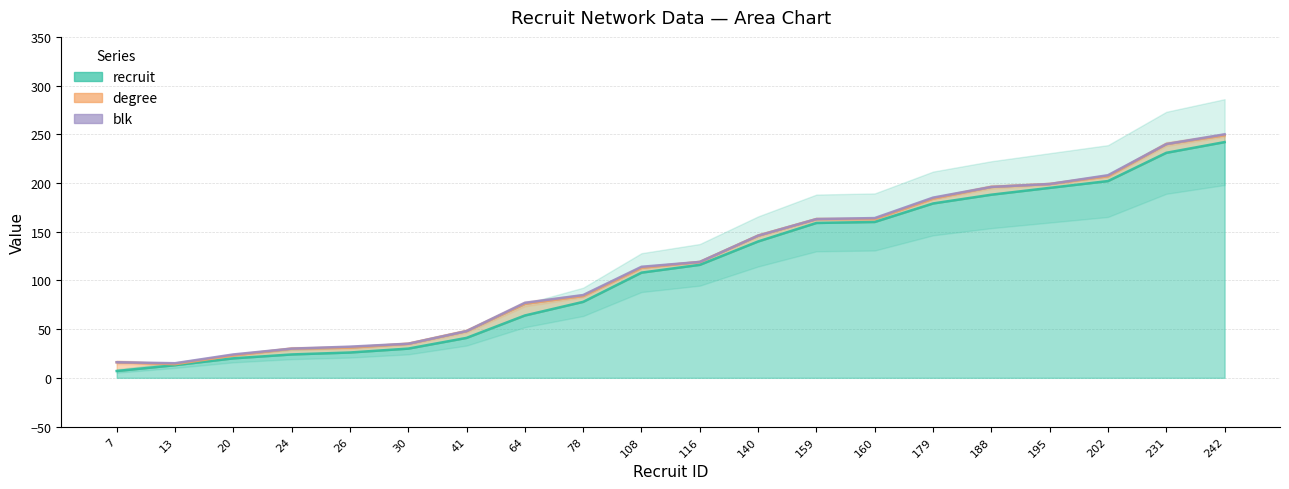

Which series has the largest range (max minus min)?

recruit